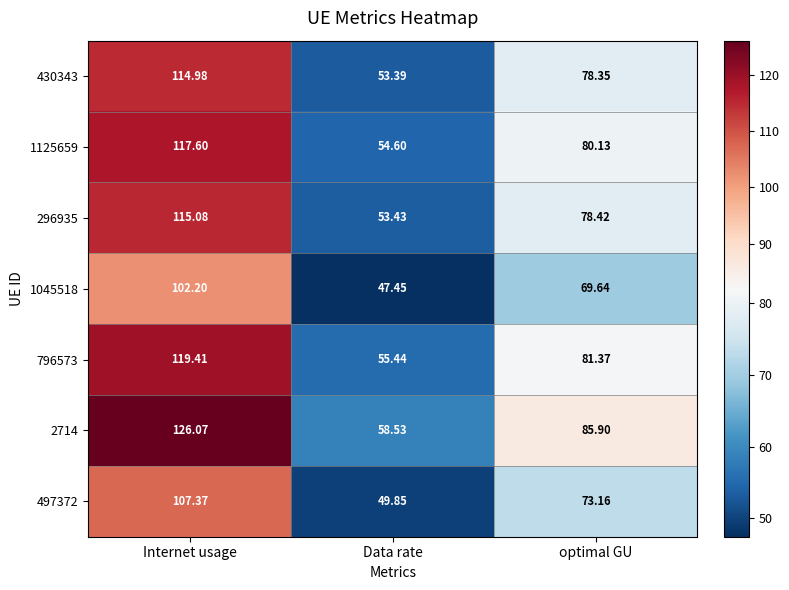

Is the value of 430343 at Data rate greater than the value of 796573 at optimal GU?

No